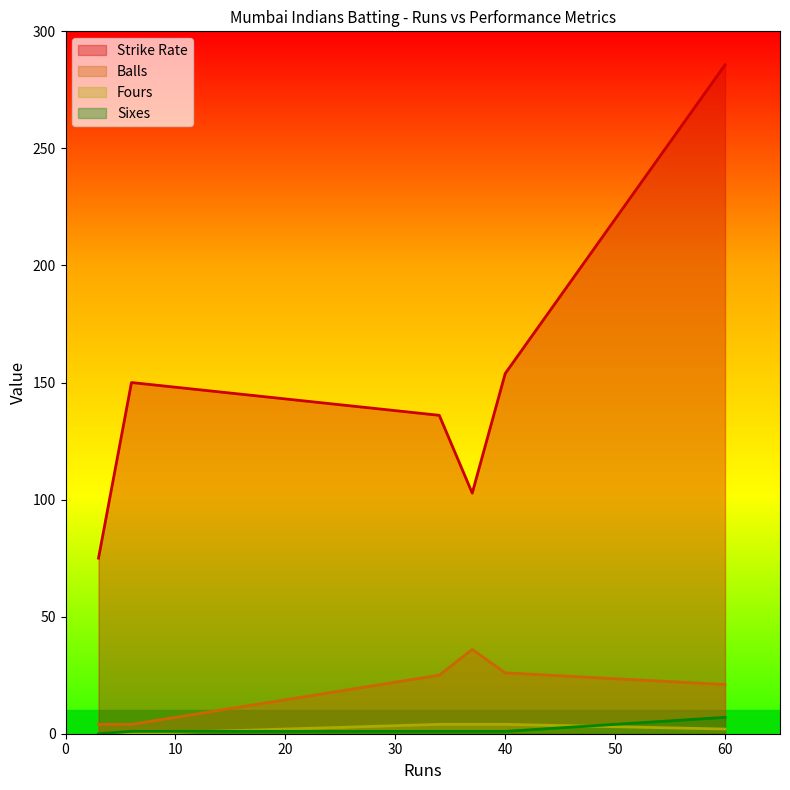

What is the difference between the maximum and minimum values in the Balls series?

32.0